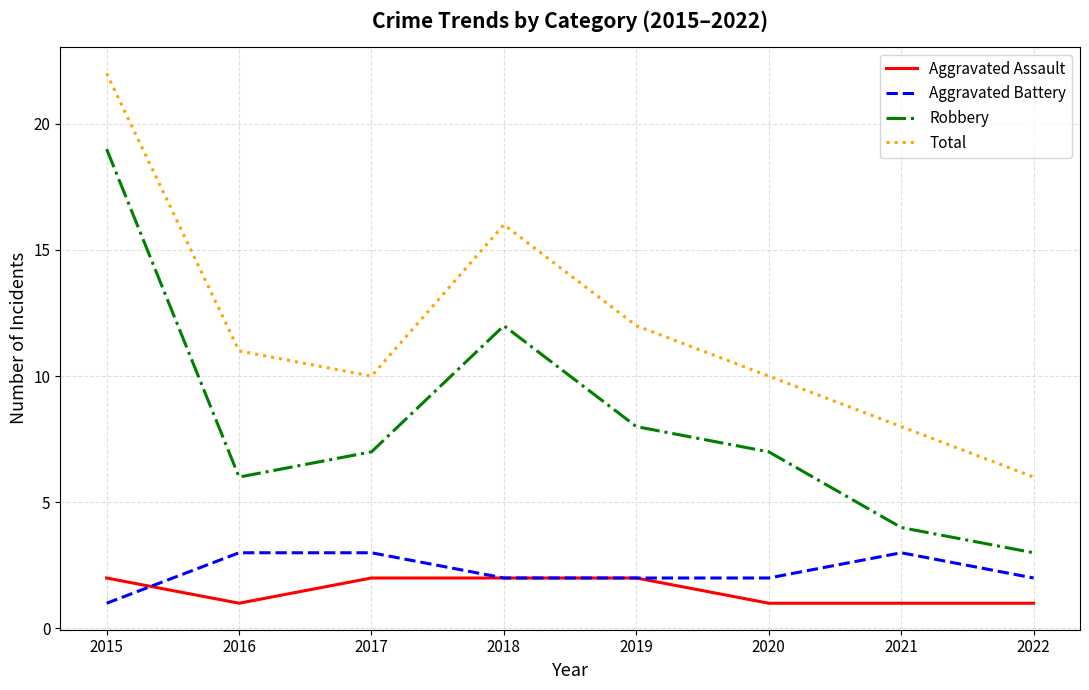

What is the difference between the highest and lowest values at 2018?

14